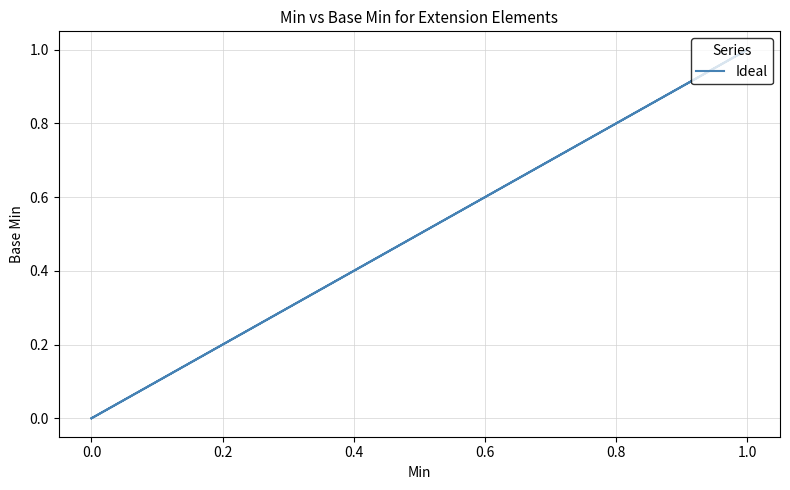

What is the difference between the maximum and minimum values?

1